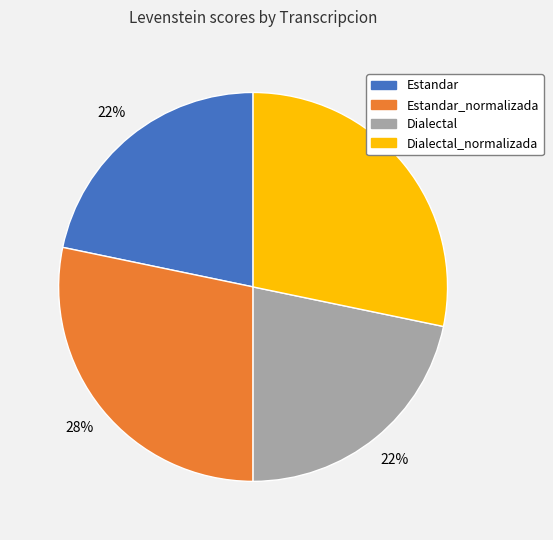

Is there any slice that represents more than half of the pie?

No